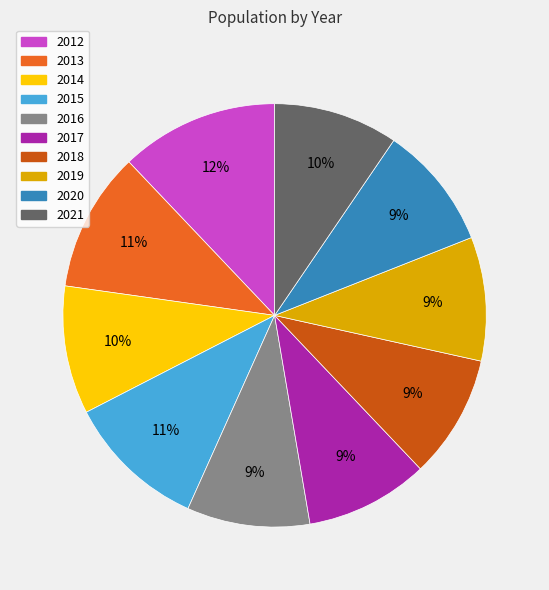

Combined, do 2021 and 2020 account for over 50%?

No